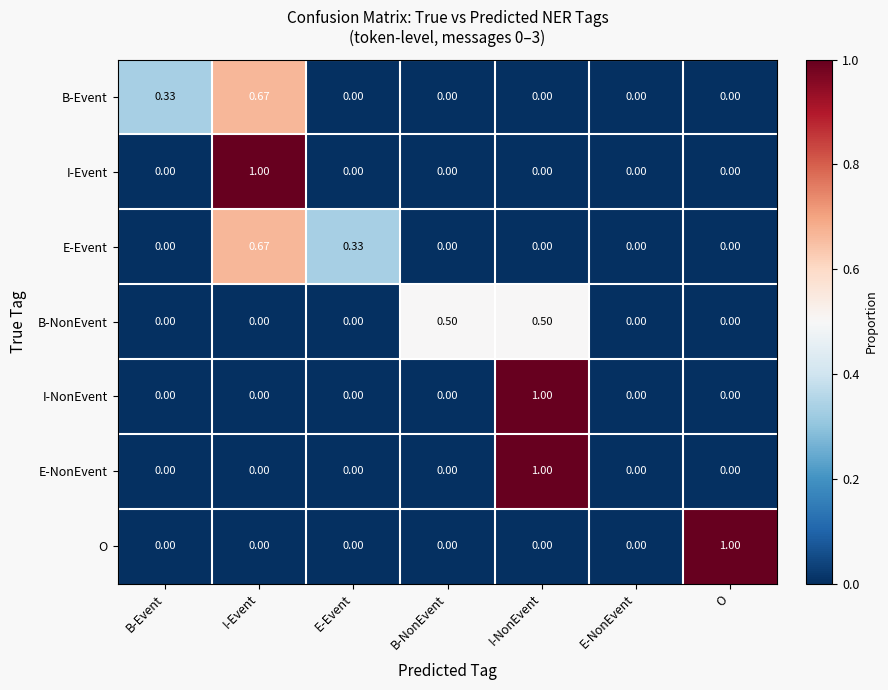

At which category is the sum across all series the highest?

I-NonEvent